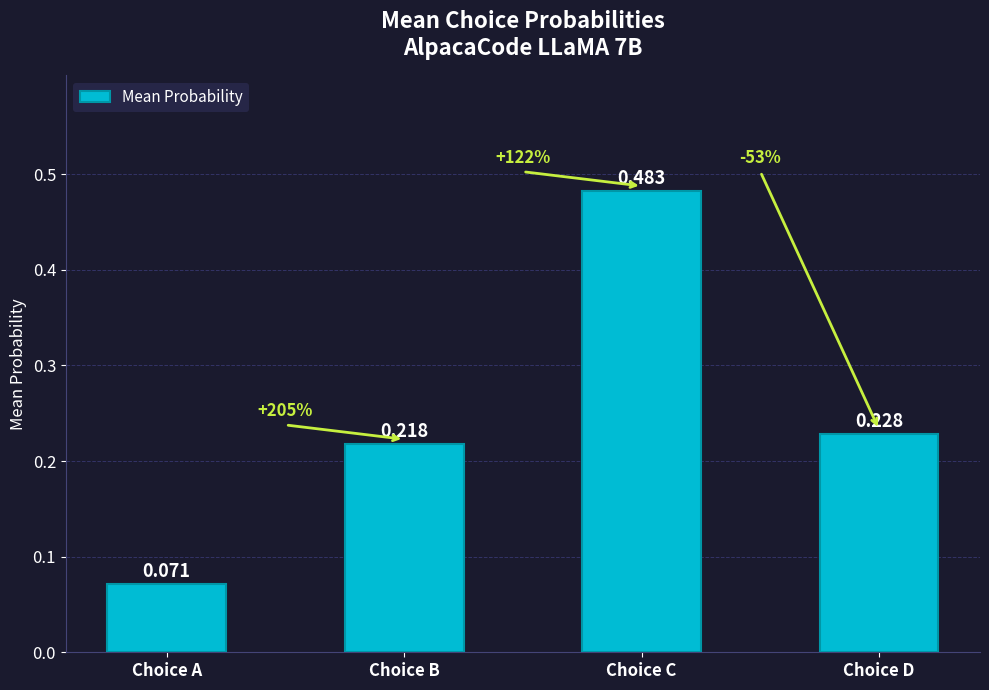

At which label is the value closest to 0?

Choice A